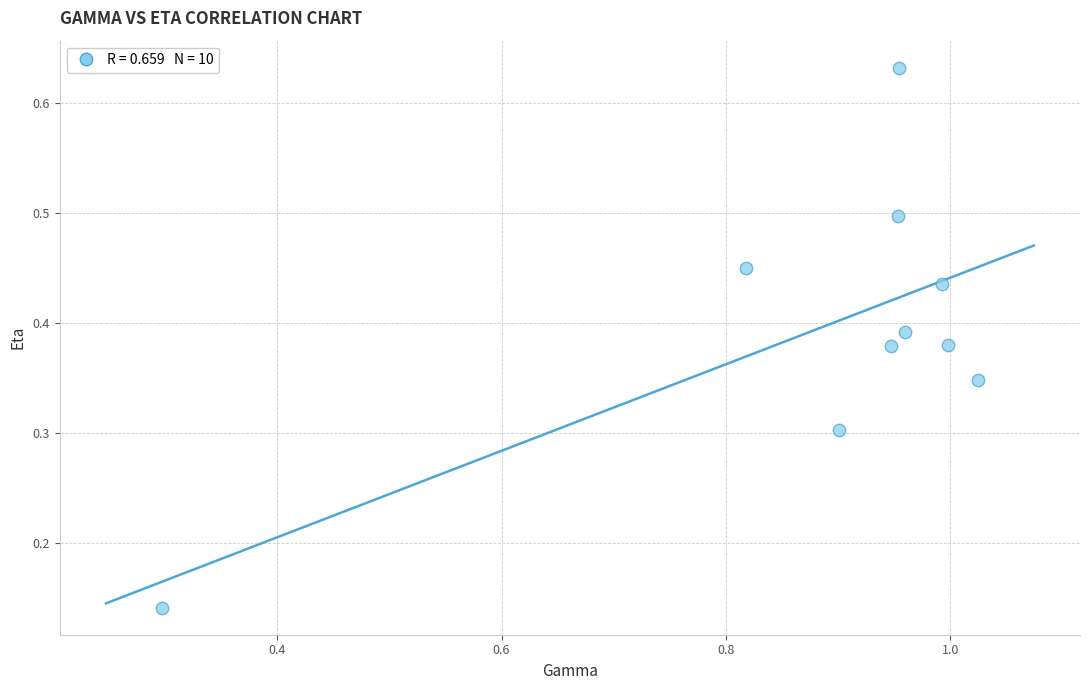

What is the range of X values (max minus min)?

0.7